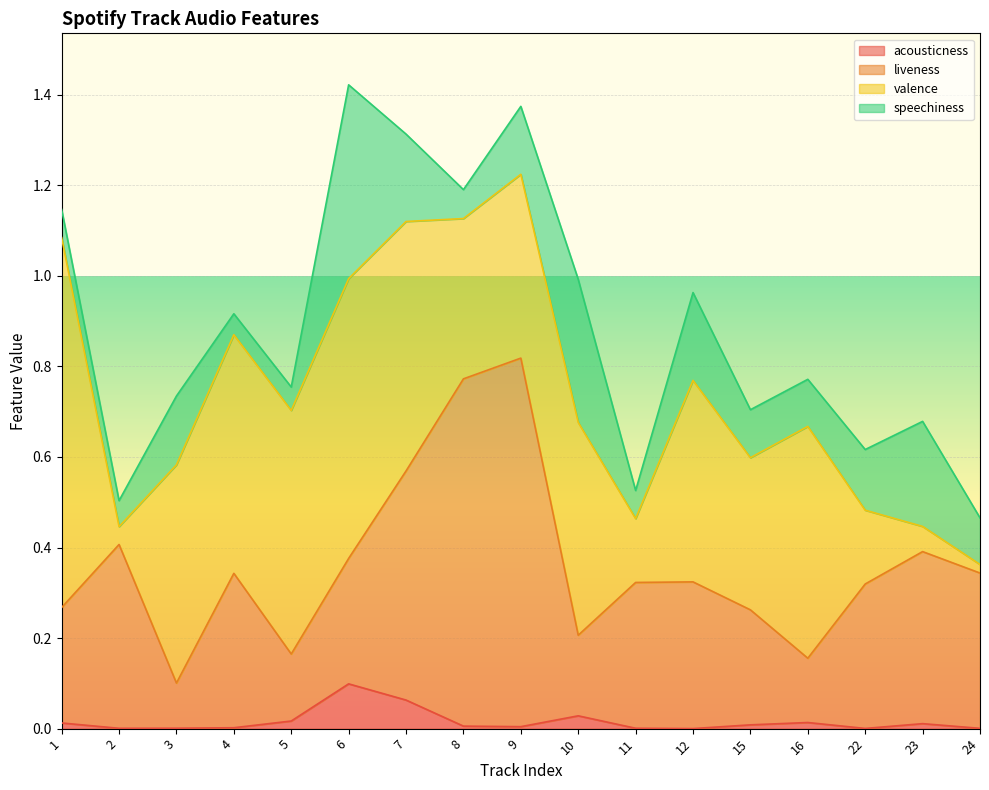

At how many categories does at least one series exceed 0?

17